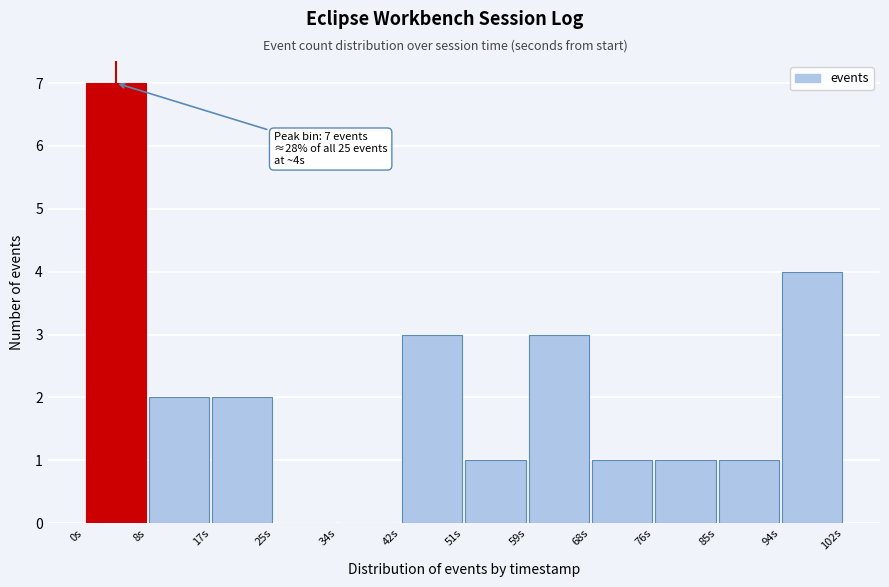

Over which range of the x-axis is the bar tallest?

0 to 9